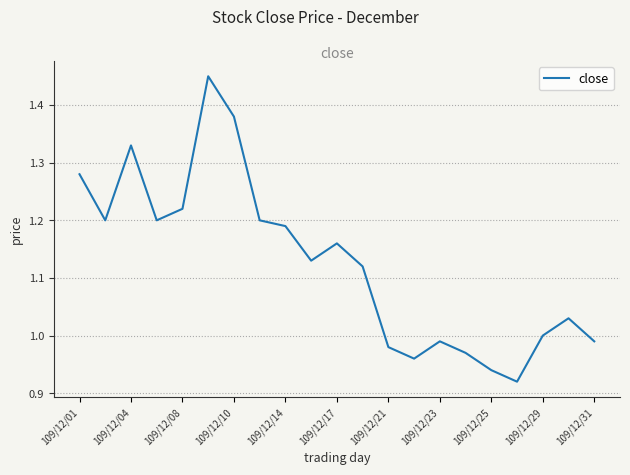

How many interior local valleys (lower than both neighbors) does the data have?

5